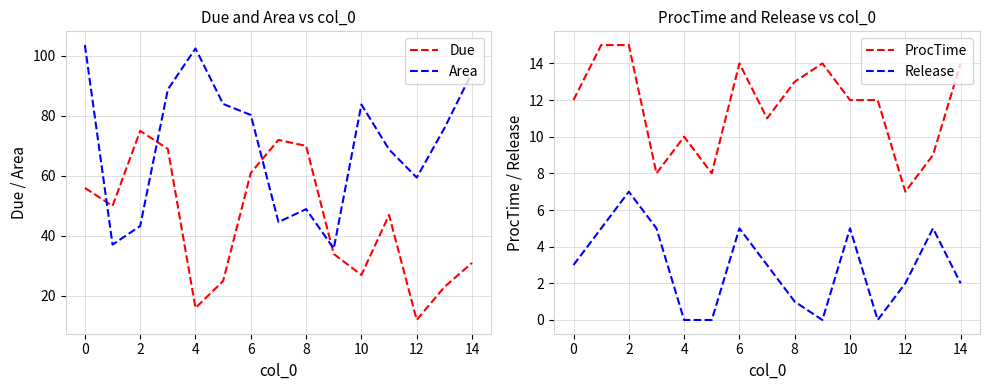

At how many categories does at least one series exceed 30?

15